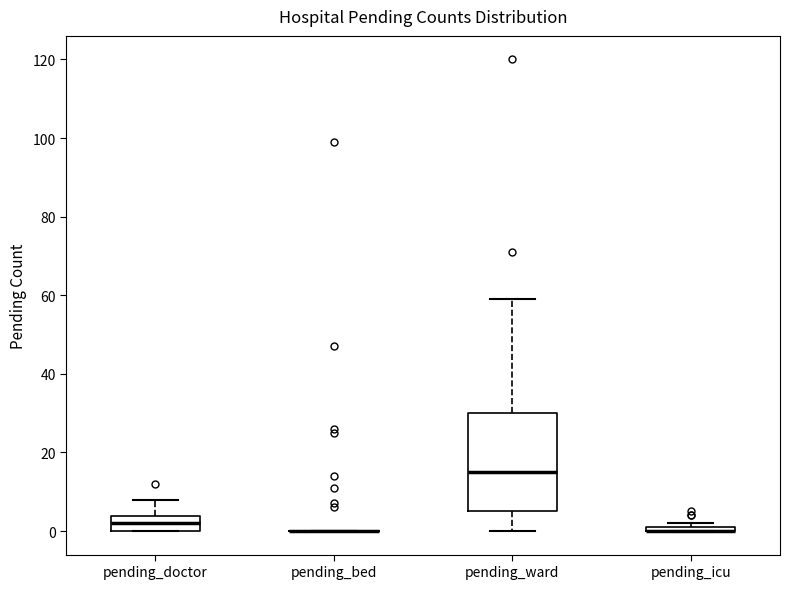

Where is the upper edge of the box for pending_doctor on the y-axis? The values are not printed on the chart, so give them approximately, as read against the axis.

4